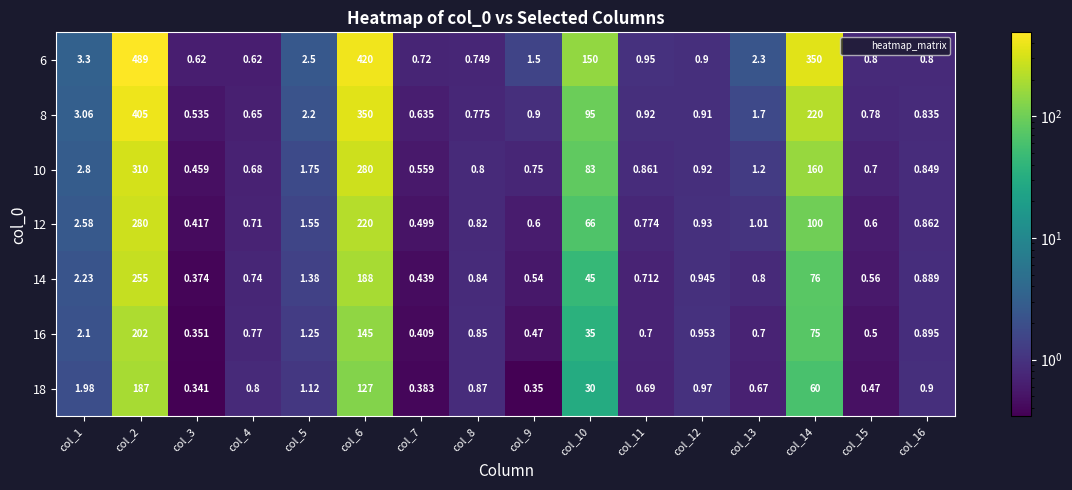

Is the value of 12 at col_8 greater than the value of 14 at col_16?

No